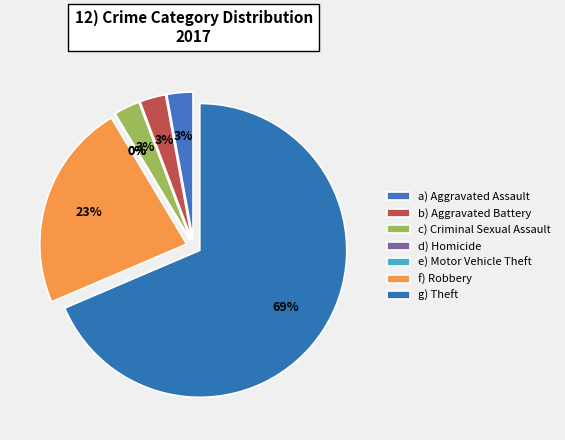

The Robbery slice represents 37% of the pie. True or false?

False